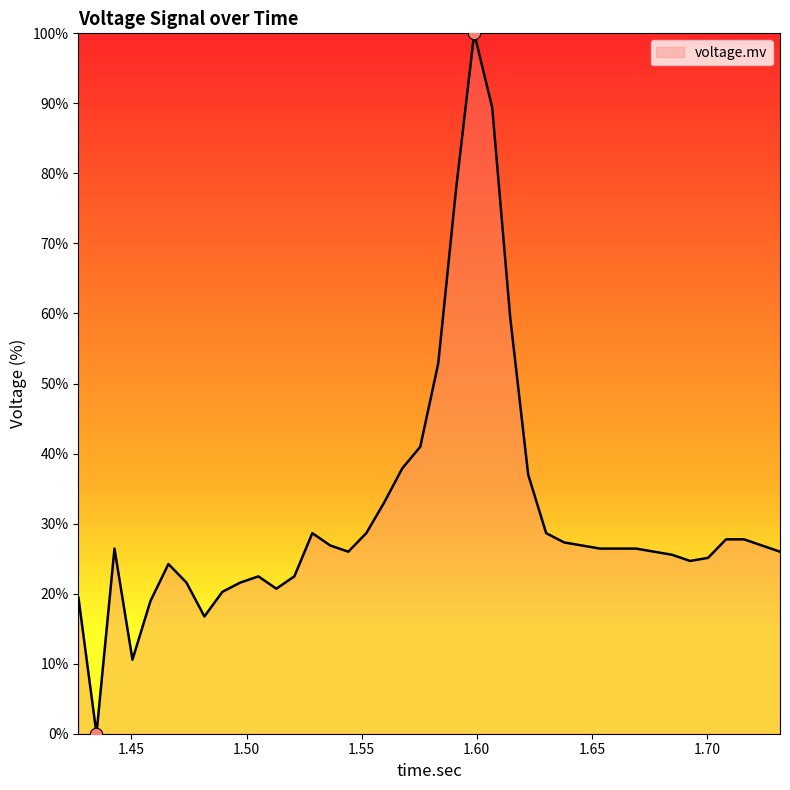

What is the maximum value shown in the chart?

100.0